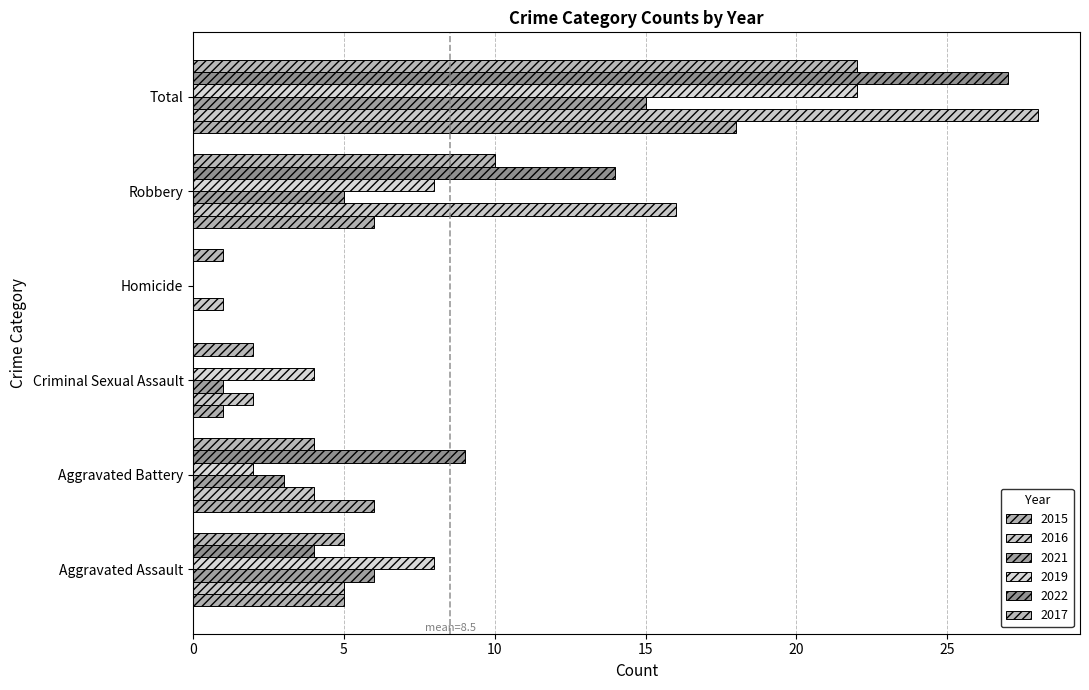

At which label does 2019 first exceed 8?

Total